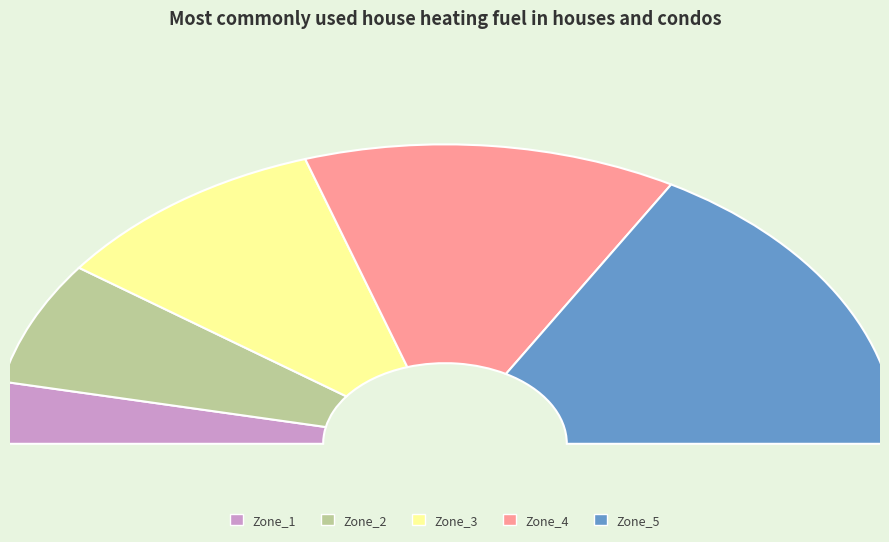

To the nearest percent, what percentage of the pie is Zone_3?

20%